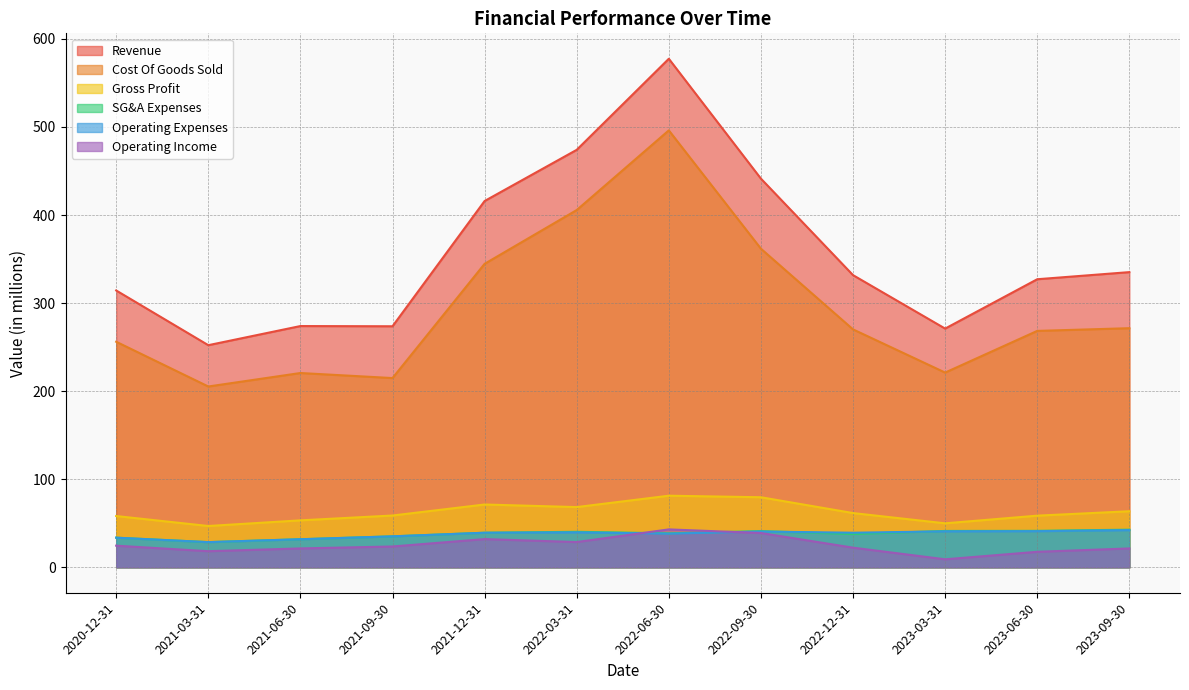

What is the minimum value shown in the chart?

9.1